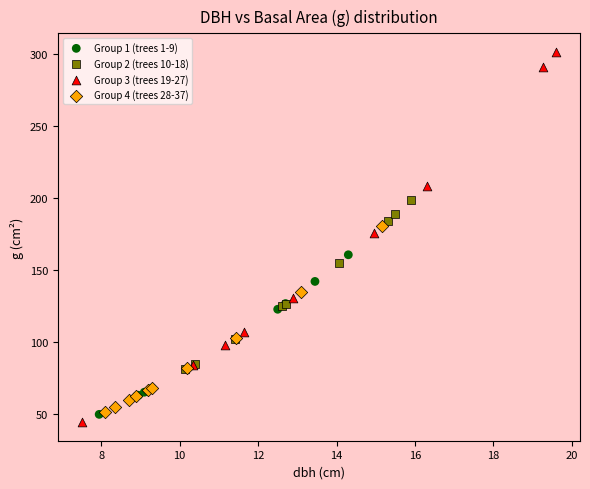

Which series has the widest spread of Y values?

Group 3 (trees 19-27)